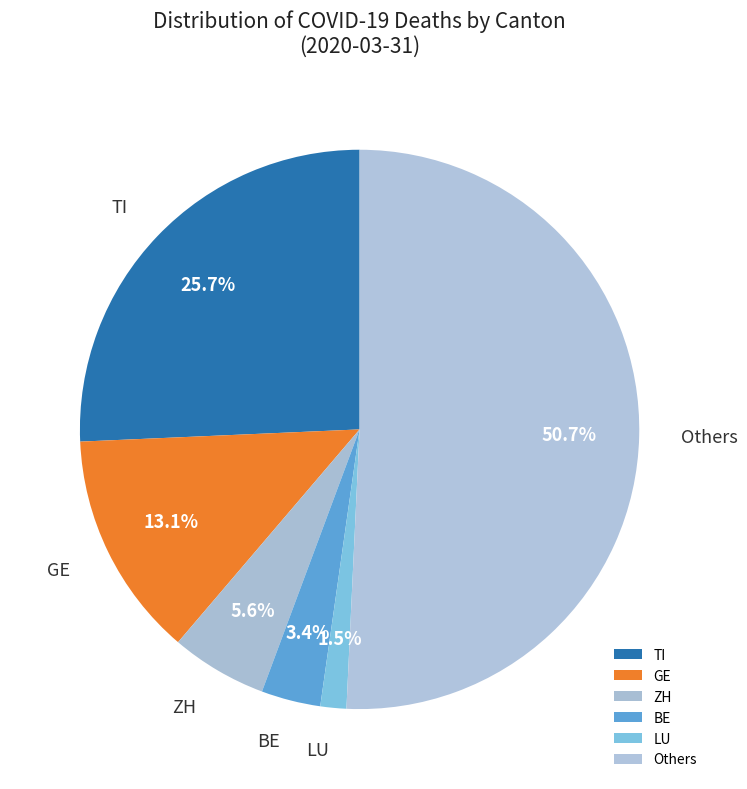

Which category has the smallest portion of the pie?

LU